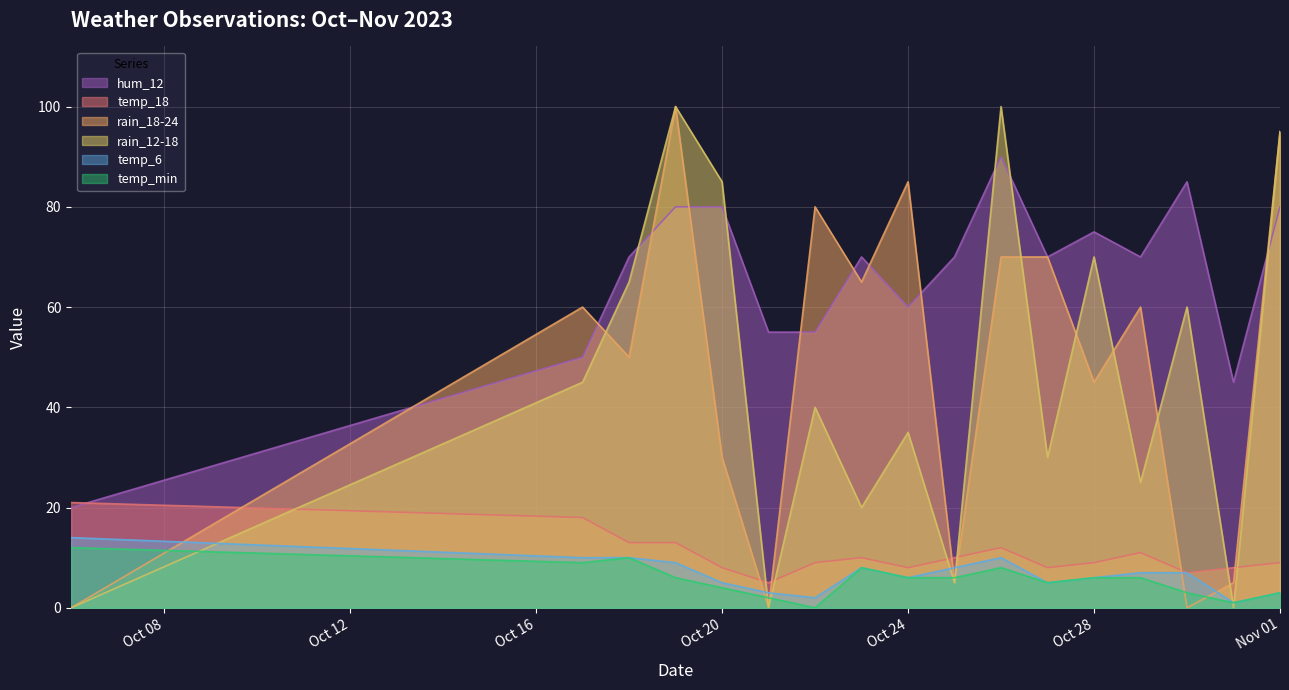

What is the maximum value shown in the chart?

100